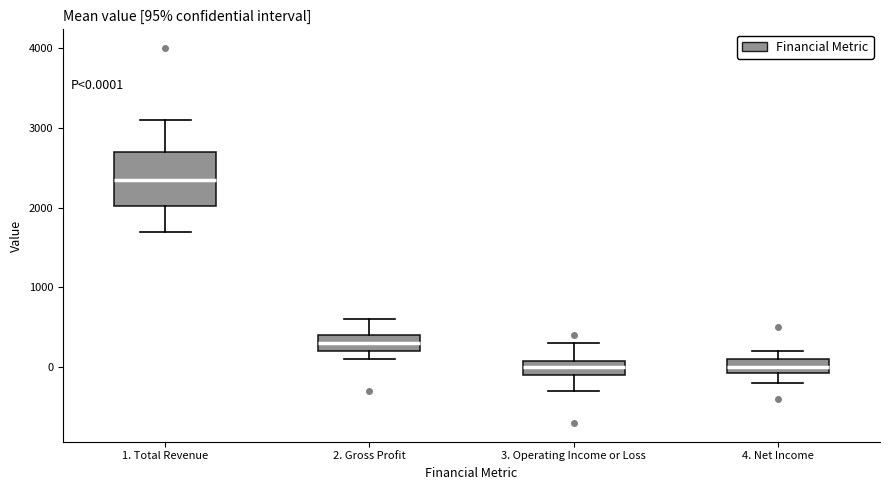

Which box is the tallest, from its lower edge to its upper edge?

1. Total Revenue